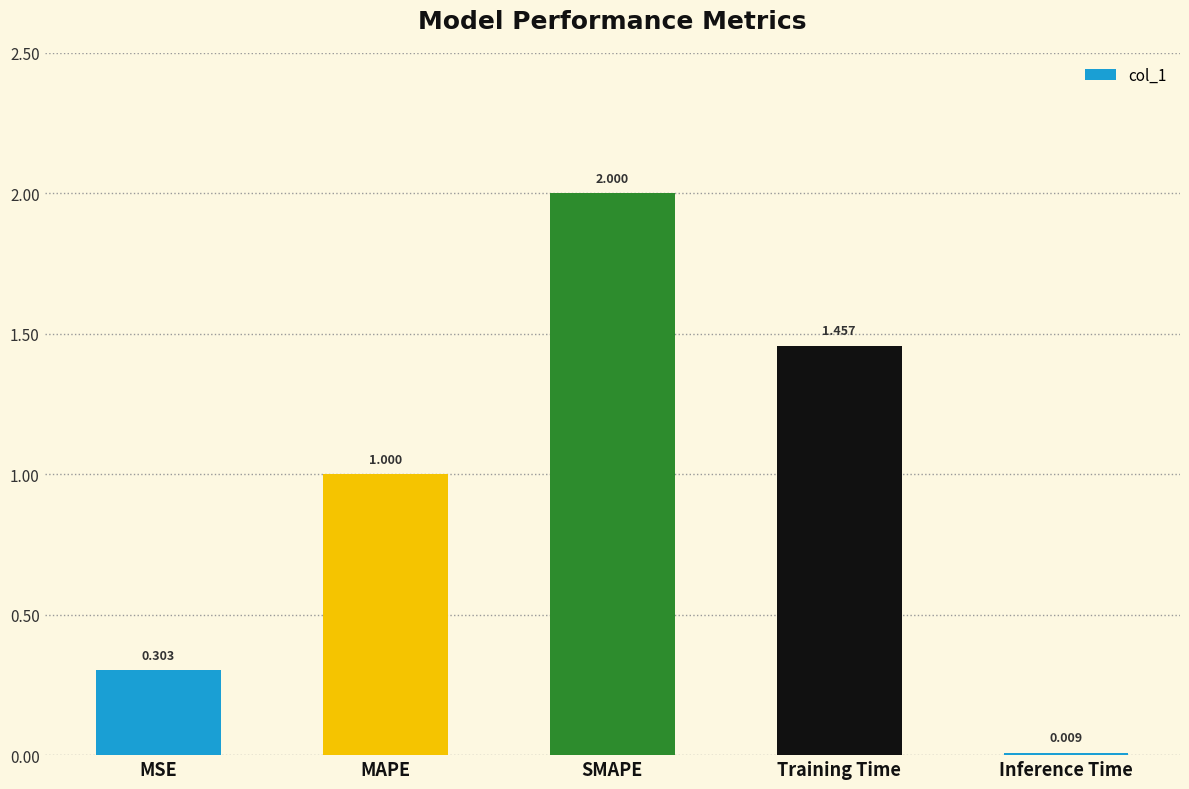

What is the average value?

1.0